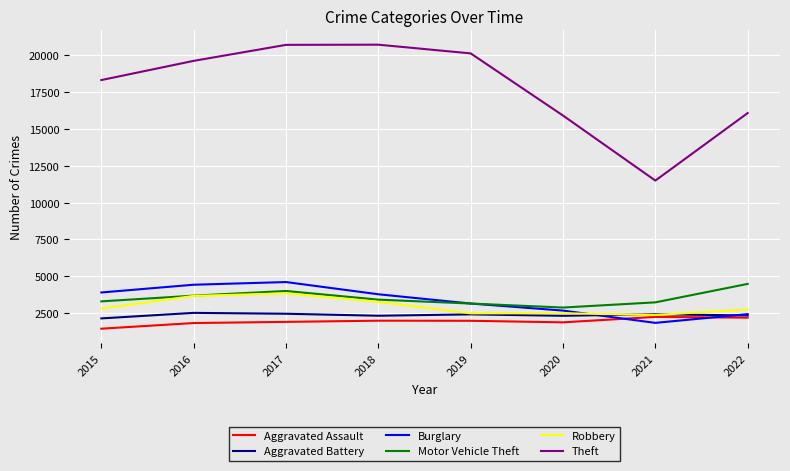

What is the greatest value displayed?

20728